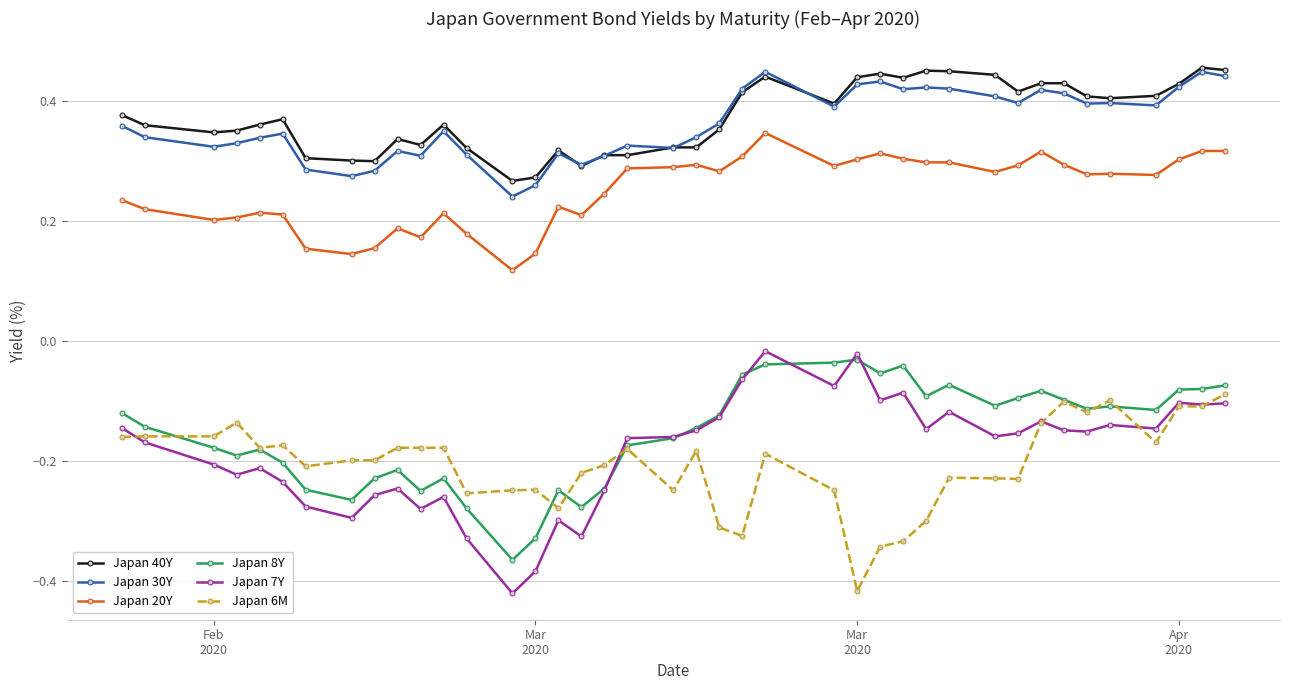

True or false: Japan 7Y and Japan 30Y intersect in this chart.

False